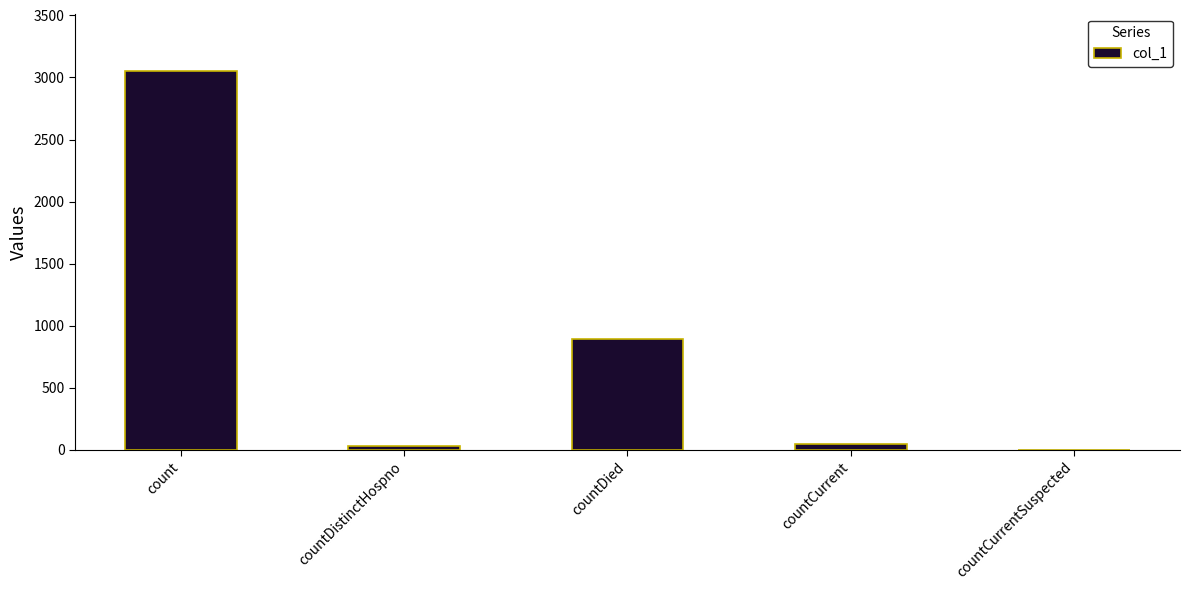

Between countDied and countDistinctHospno, which is larger?

countDied